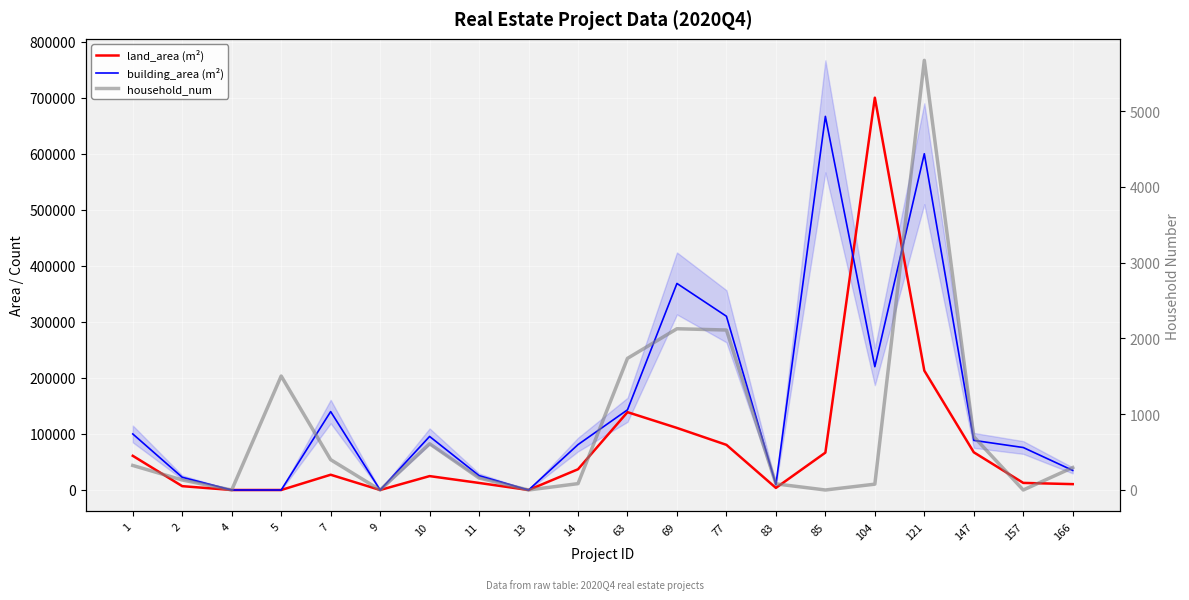

At which label does land_area (m²) reach its minimum?

4